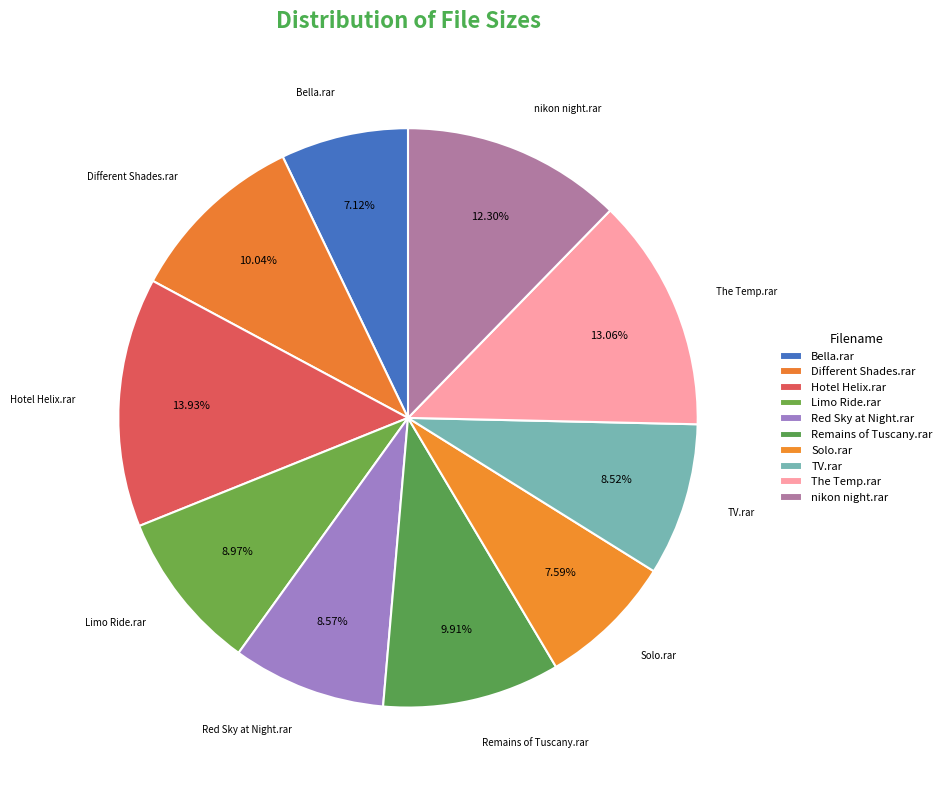

How many slices are in this pie chart?

10